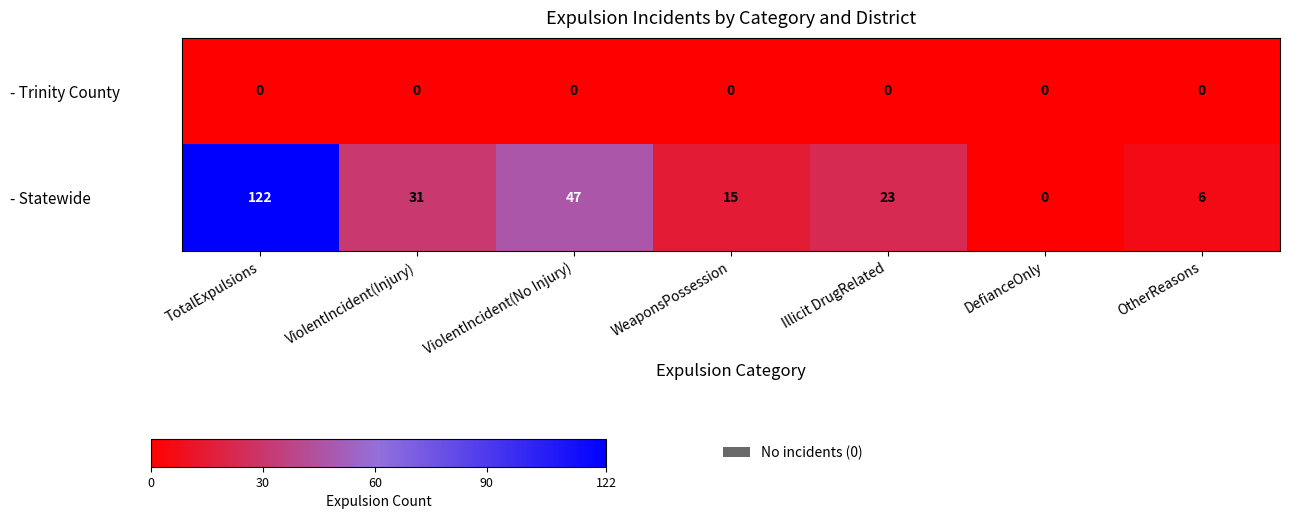

What is the spread (max minus min) of values at Illicit DrugRelated?

23